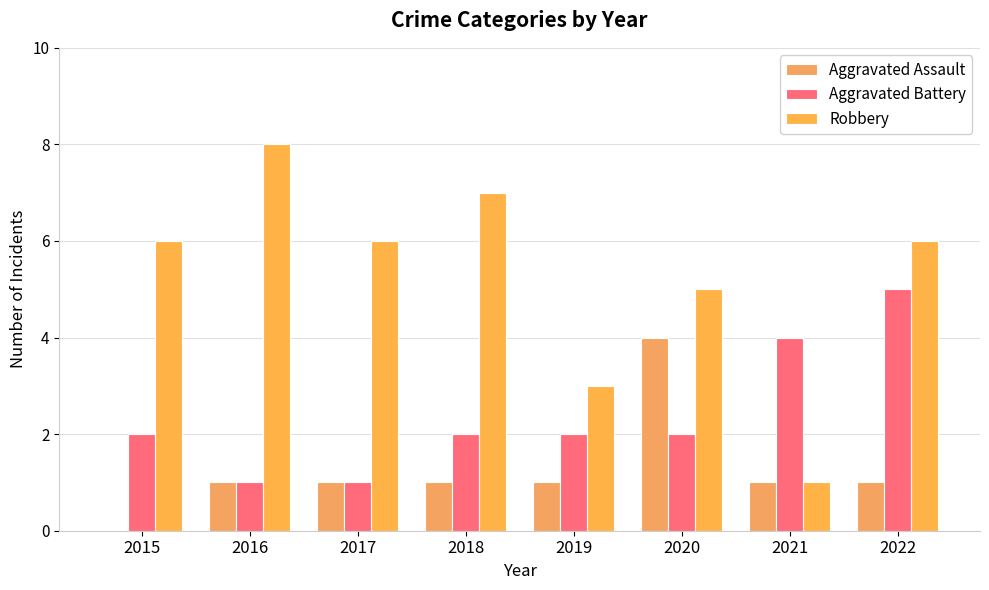

Which series has the largest total across all categories?

Robbery